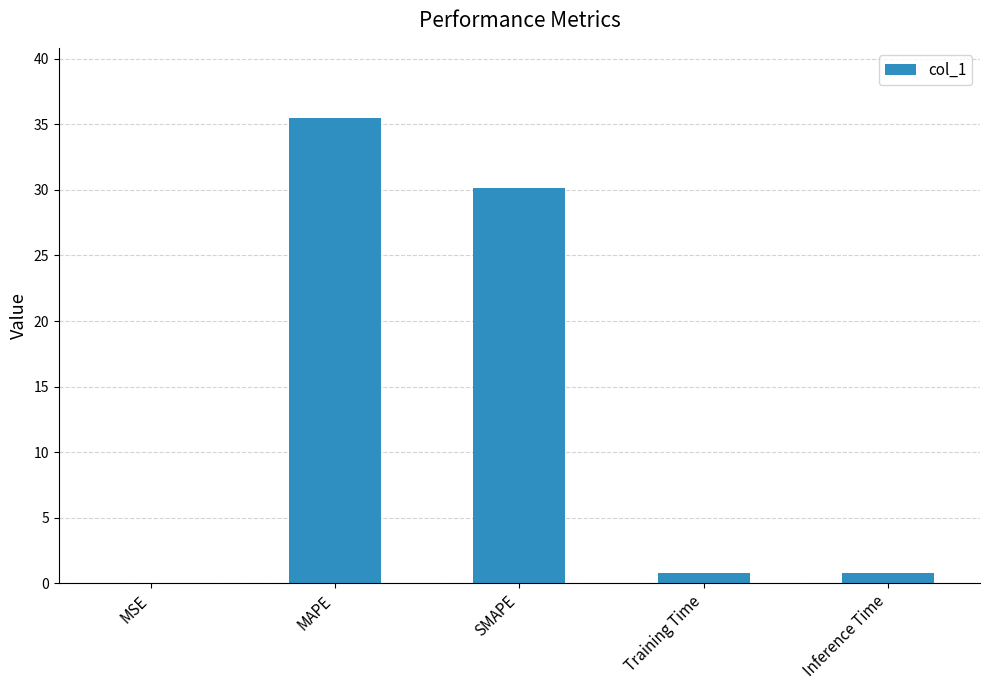

Which has a higher value, MSE or SMAPE?

SMAPE